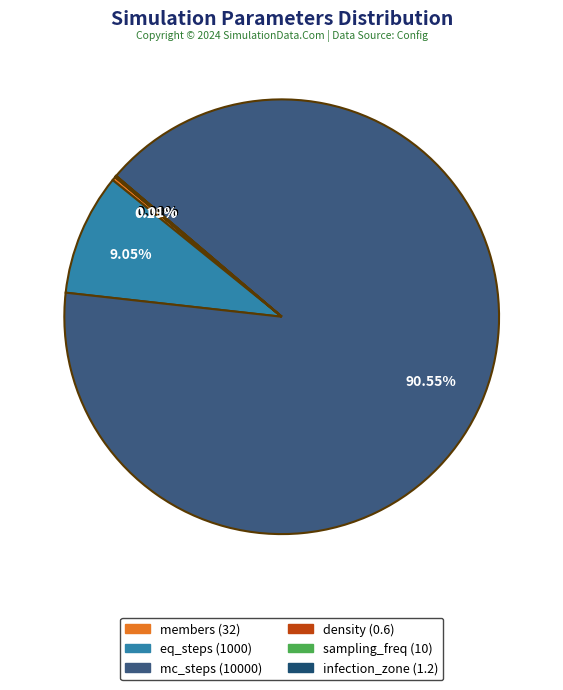

Is members the majority of the pie?

No